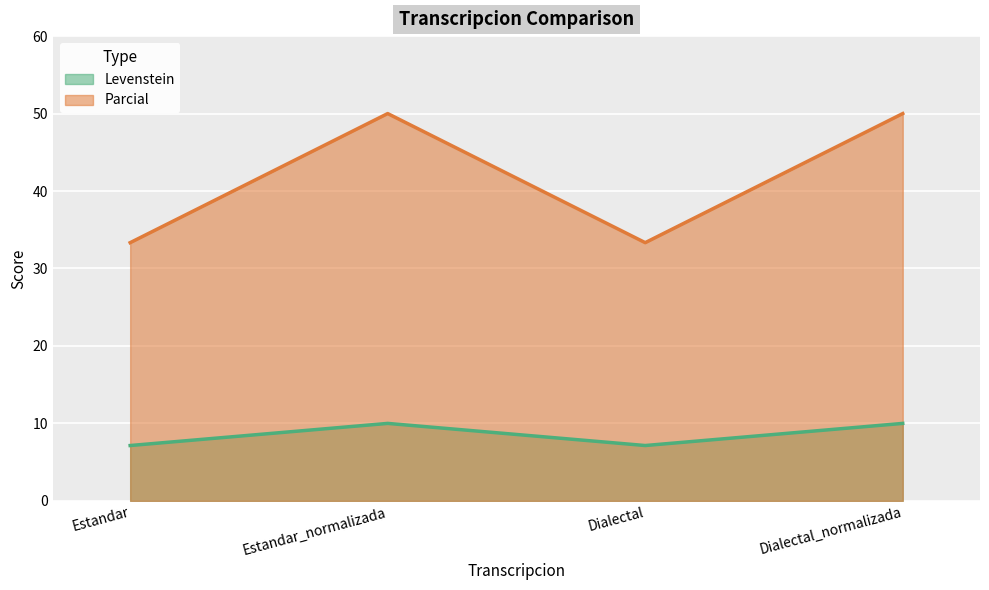

True or false: Parcial and Levenstein intersect in this chart.

False